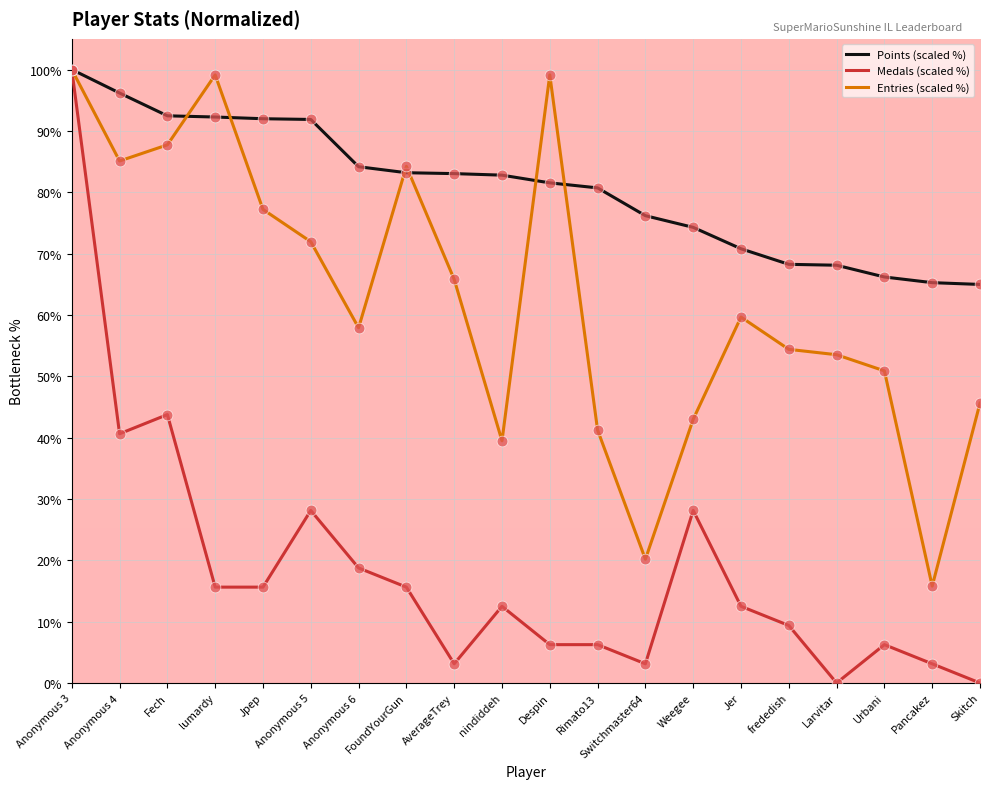

Which series has the largest range (max minus min)?

Medals (scaled %)